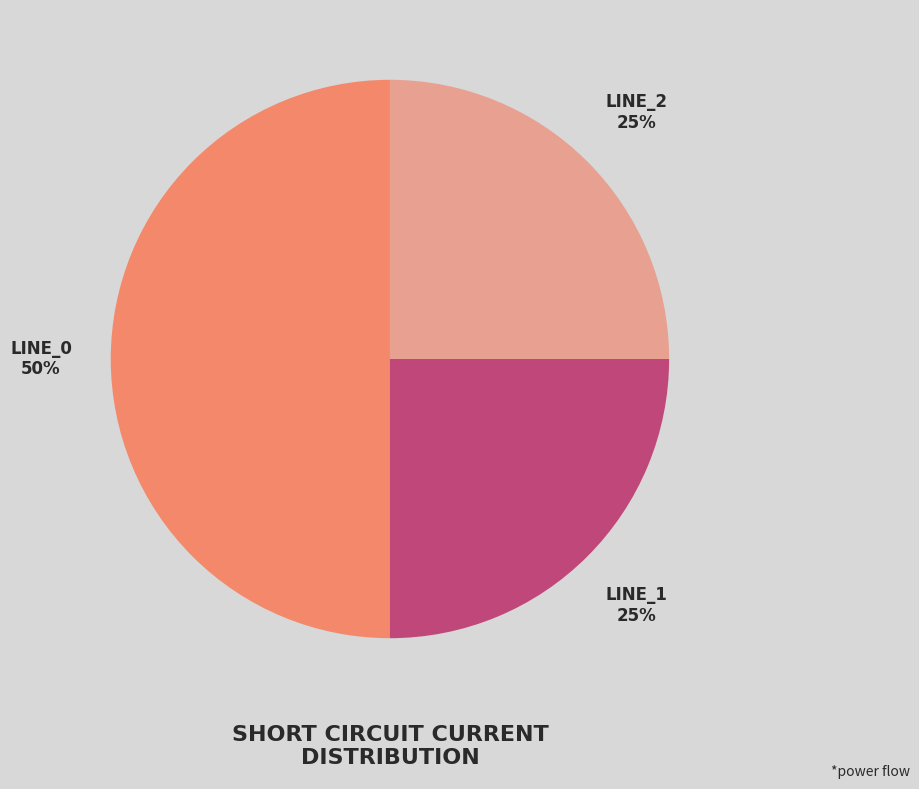

To the nearest percent, what is the difference between the largest and smallest slice percentages?

25%